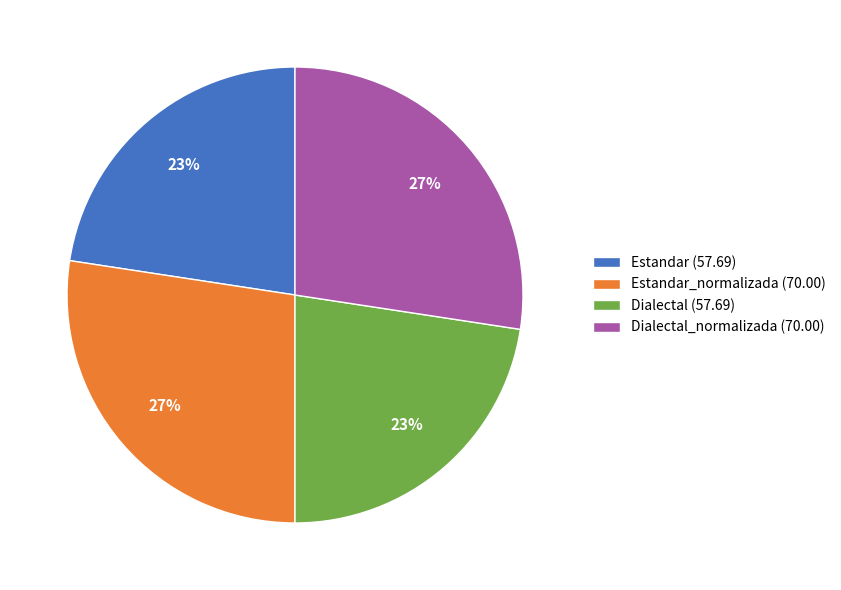

What percentage is the Dialectal_normalizada (70.00) slice, to the nearest percent?

27%